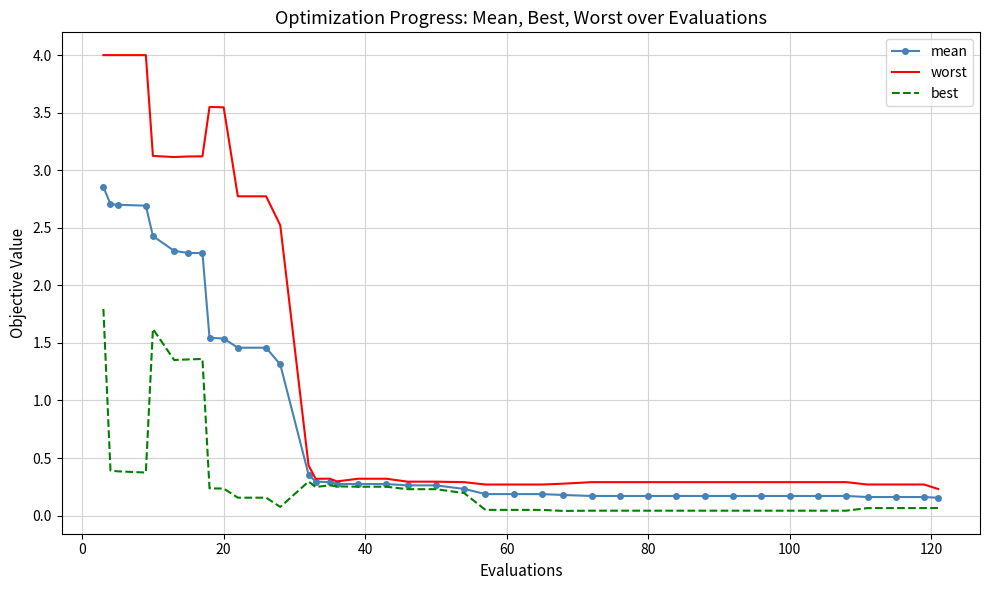

What are all the series names shown in the legend?

mean, worst, best